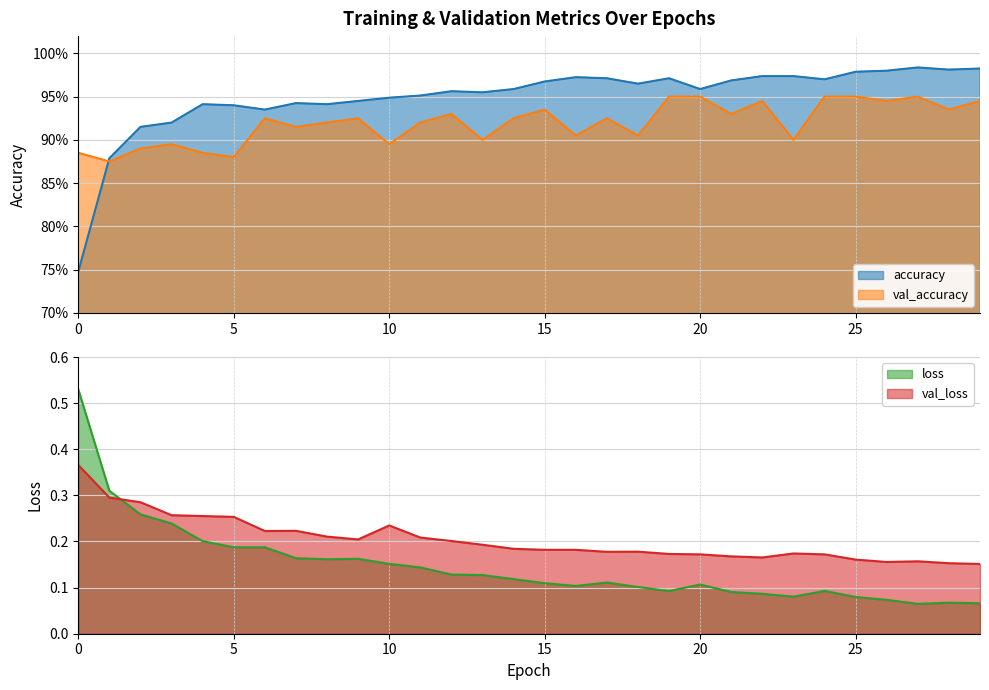

The value of loss at 10 is 0.2. True or false?

True